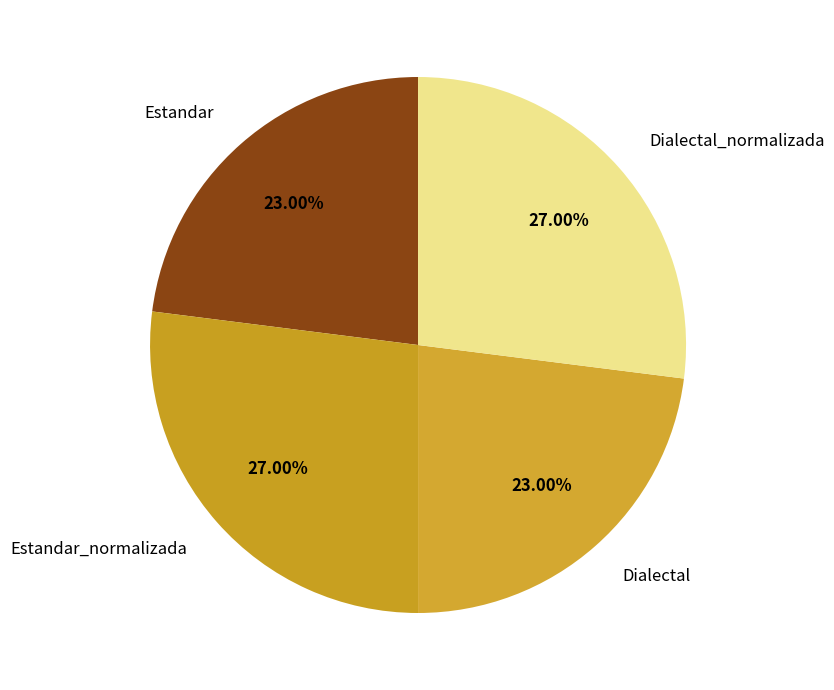

To the nearest percent, what is the average slice percentage?

25%